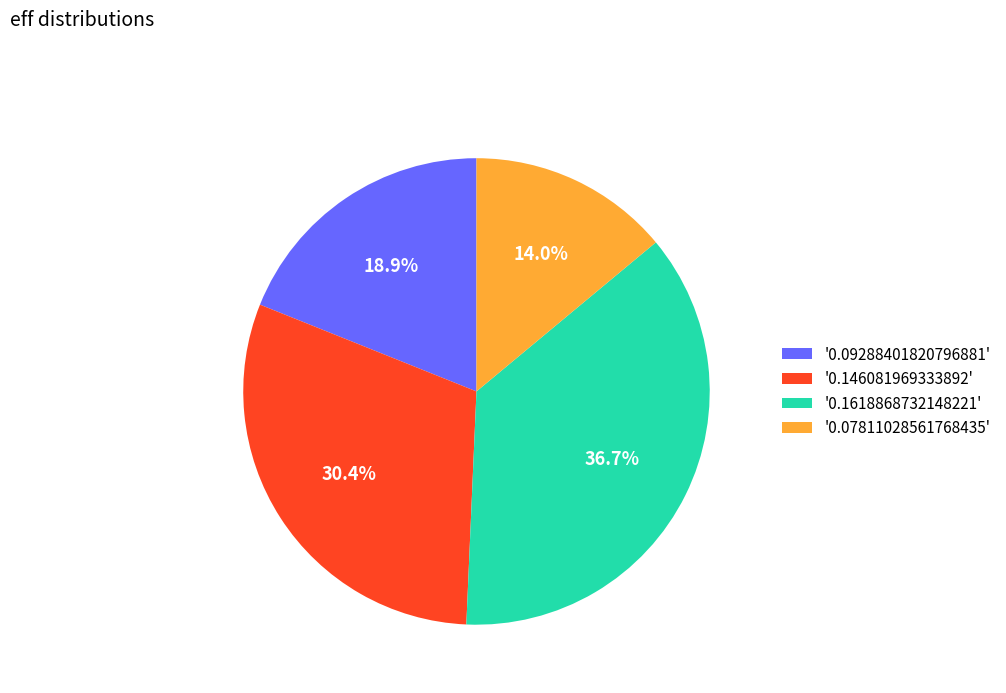

What is the smallest slice in the pie chart?

'0.07811028561768435'